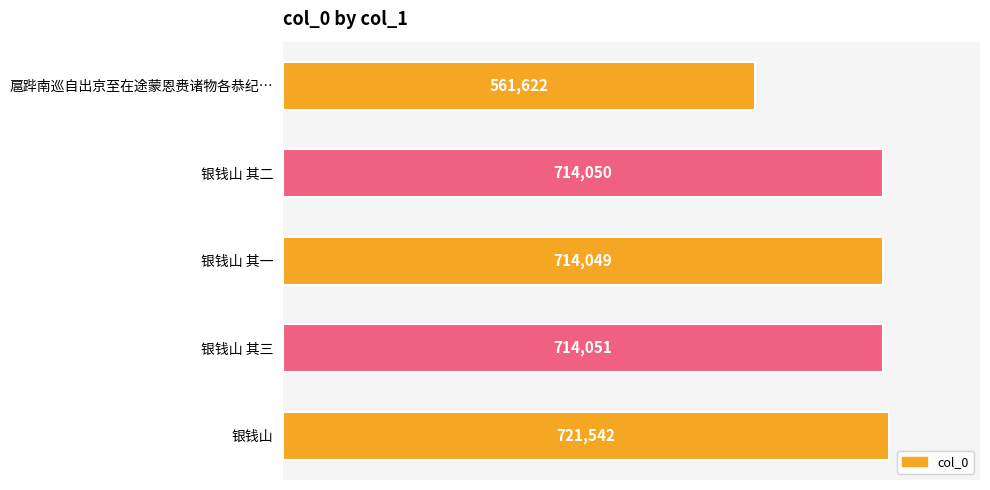

What is the difference between the maximum and minimum values?

159920